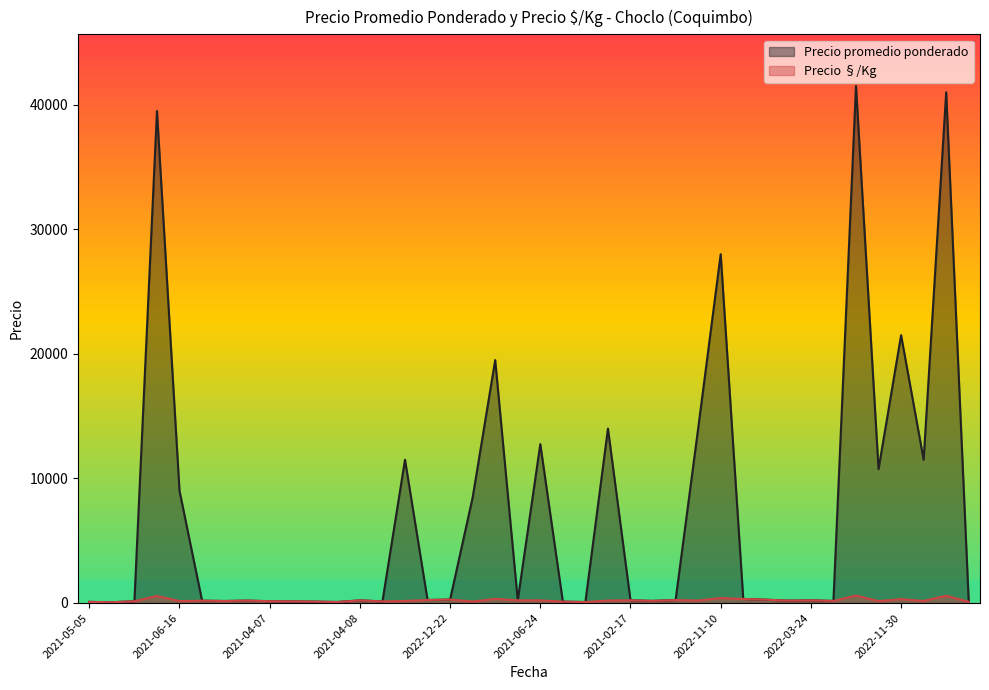

What is the difference between the second highest and second lowest values in the Precio promedio ponderado series?

40925